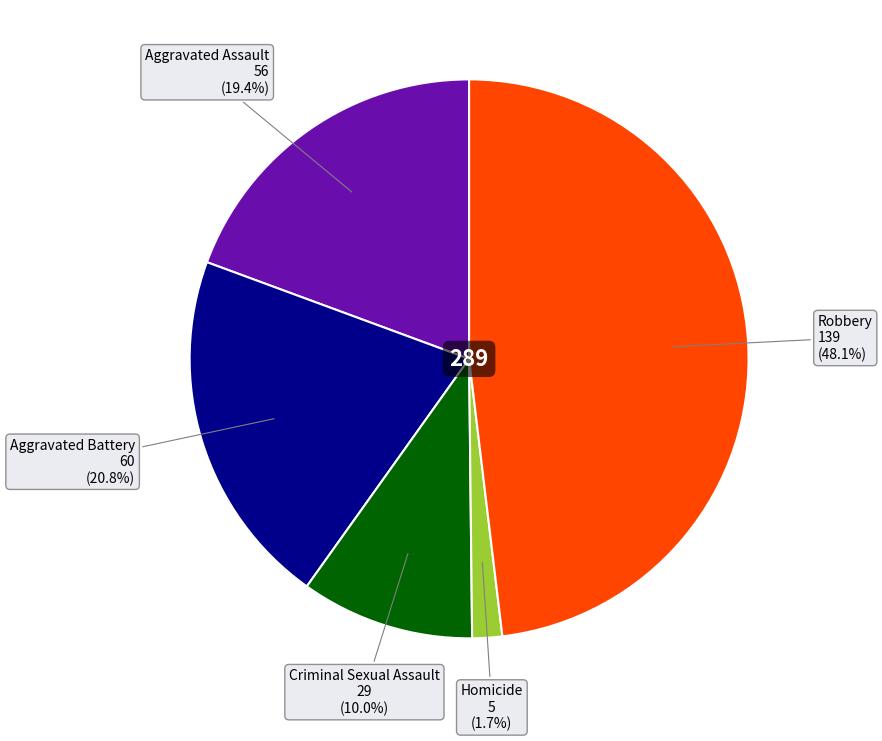

Does any single category account for the majority?

No